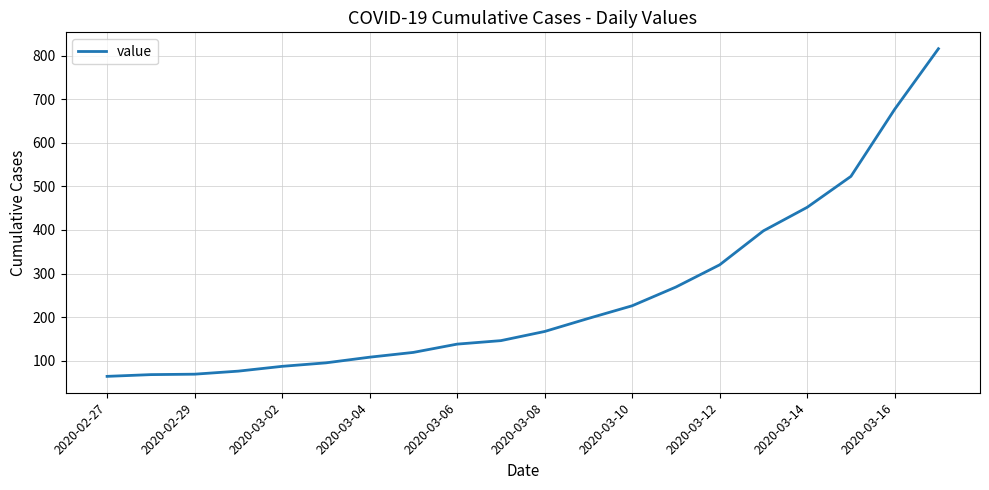

What is the average value?

251